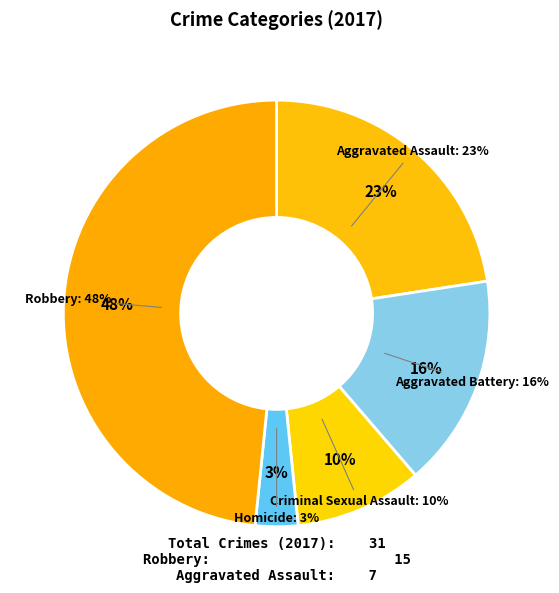

What percentage is the Aggravated Assault slice, to the nearest percent?

23%